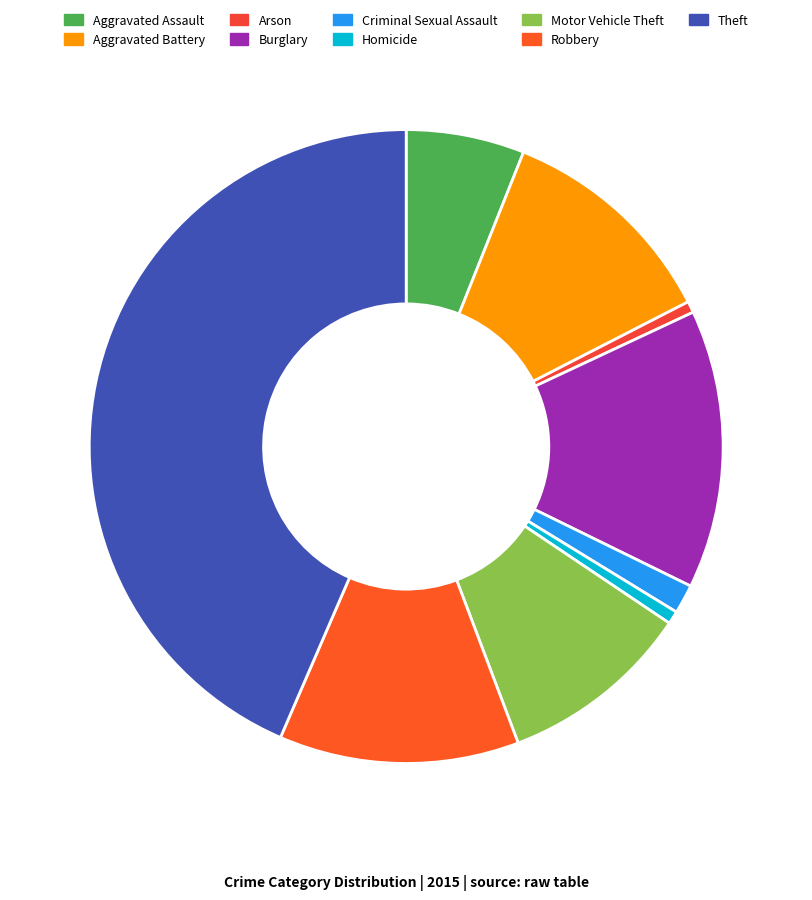

Which has a higher value, Burglary or Homicide?

Burglary